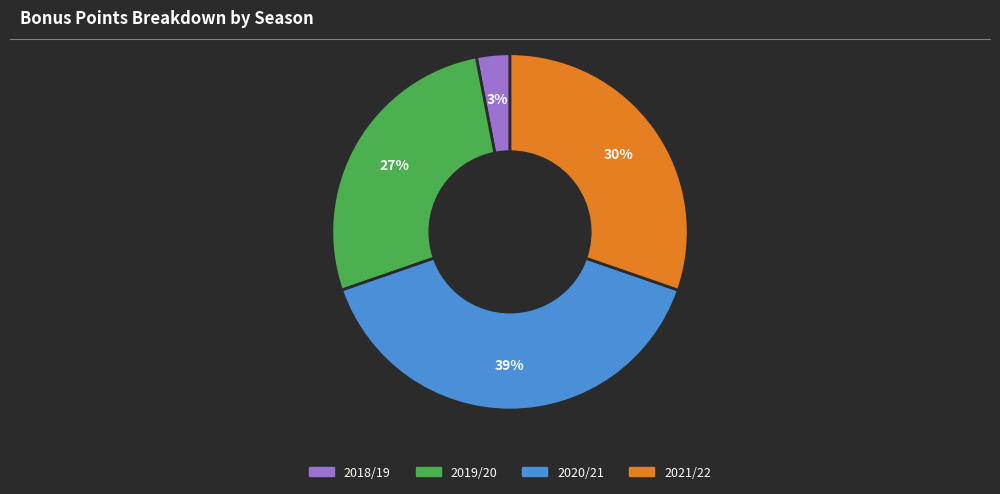

To the nearest percent, what is the difference between the largest and smallest slice percentages?

36%